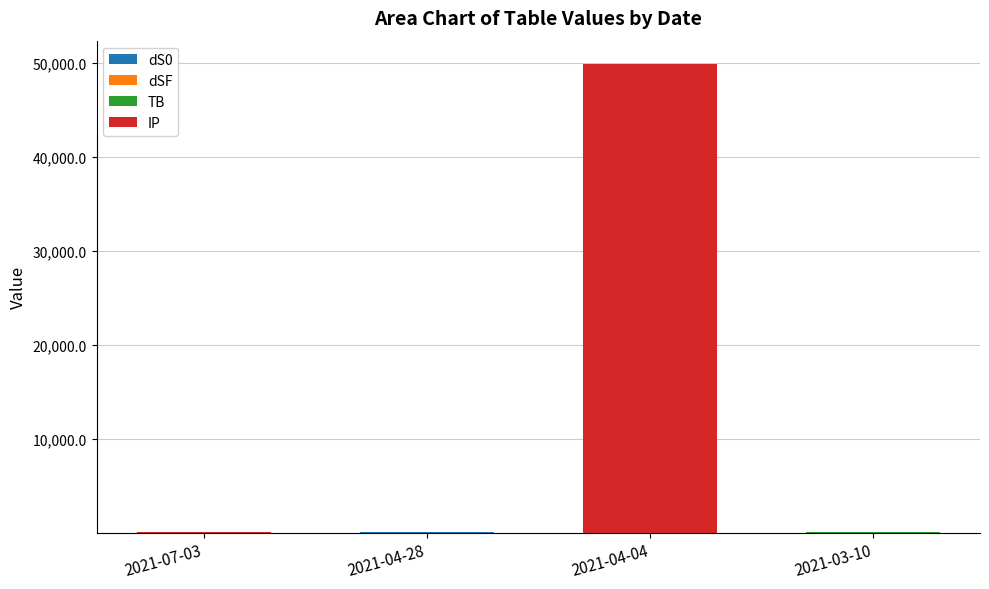

At which category is the sum across all series the highest?

2021-04-04